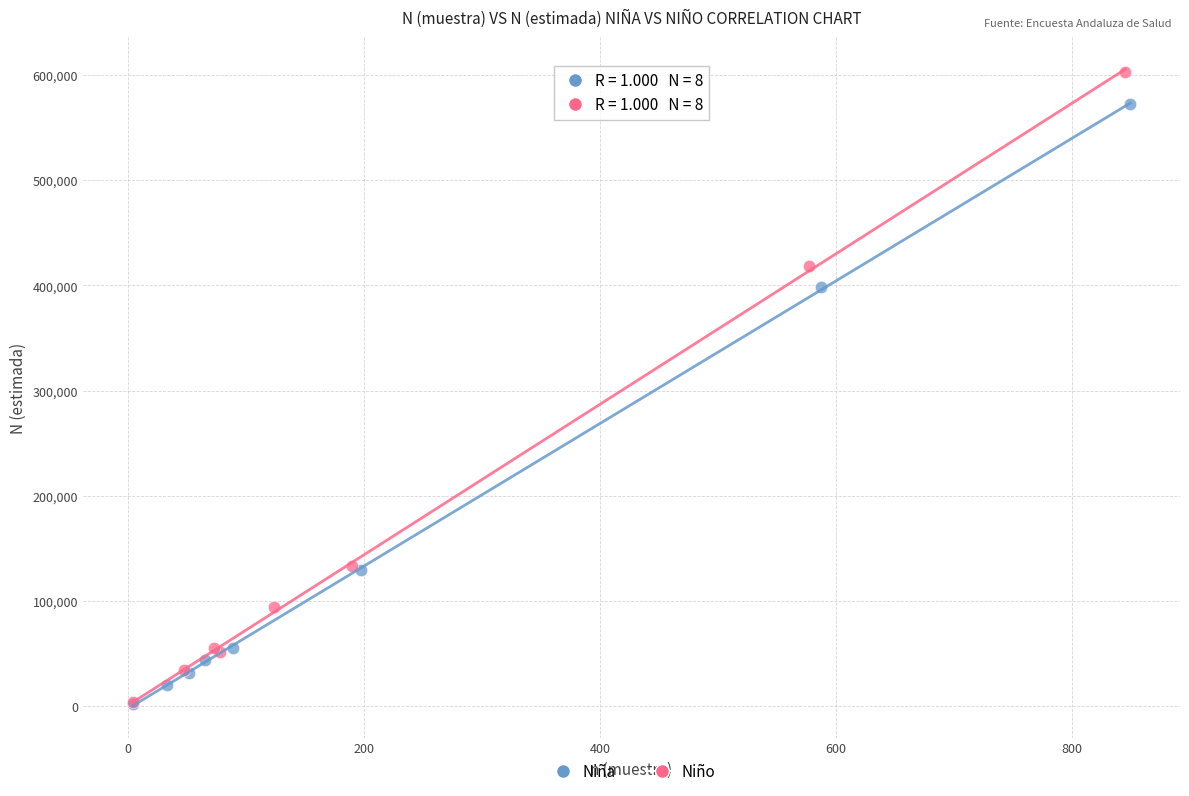

What are all the series names shown in the legend?

Niña, Niño